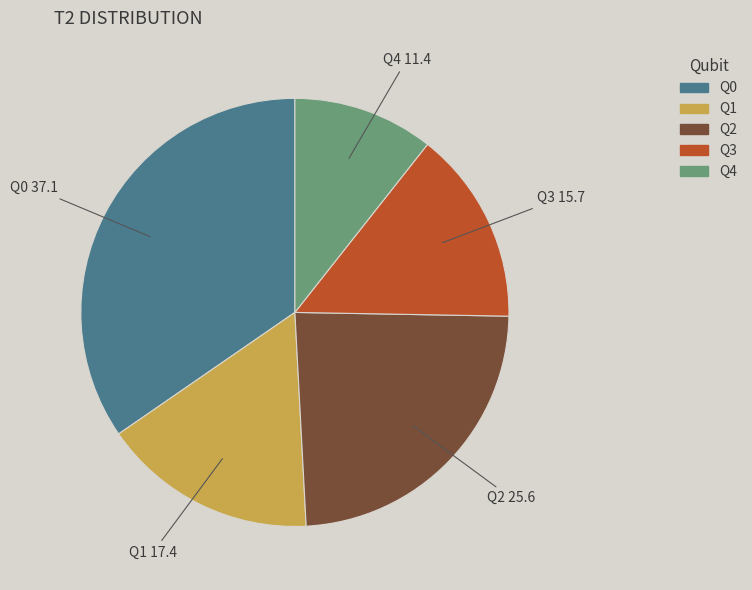

Which category has the smallest portion of the pie?

Q4